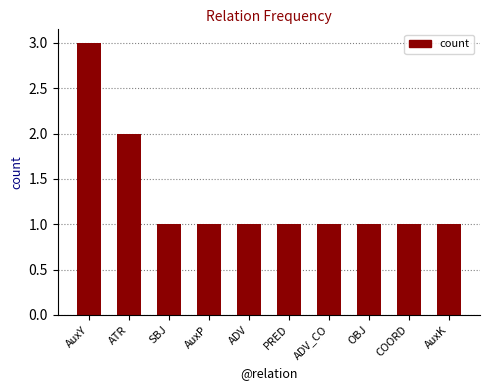

Reading left to right, transcribe all the data shown in this chart.

AuxY=3	ATR=2	SBJ=1	AuxP=1	ADV=1	PRED=1	ADV_CO=1	OBJ=1	COORD=1	AuxK=1